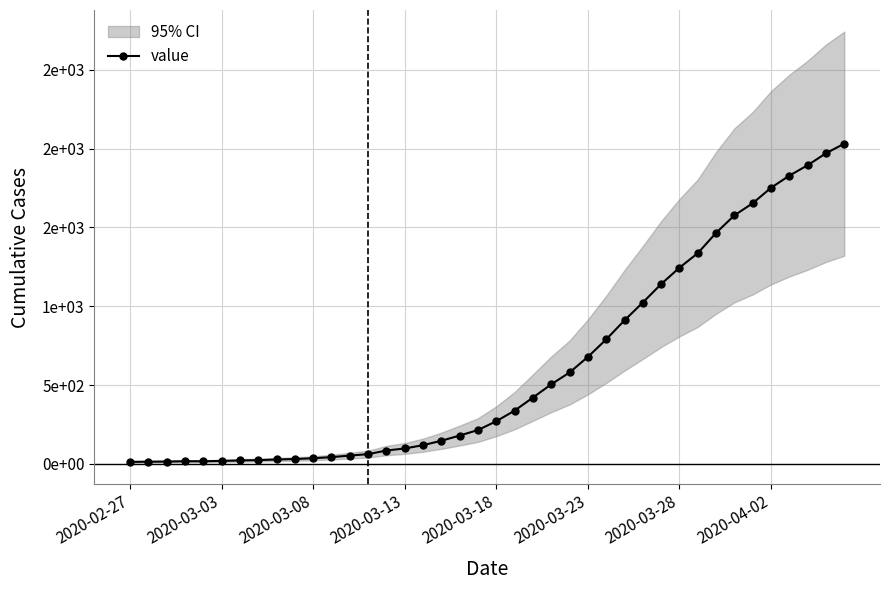

The value at 2020-03-03 is 26. True or false?

False